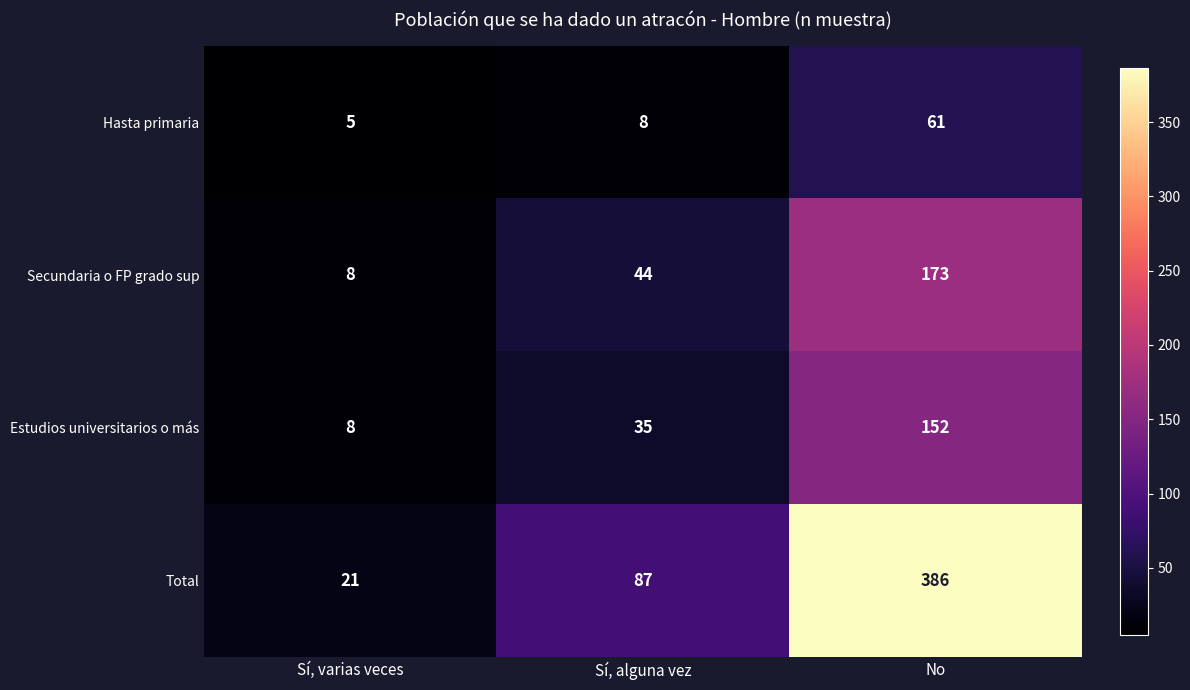

At which category is the sum across all series the highest?

No